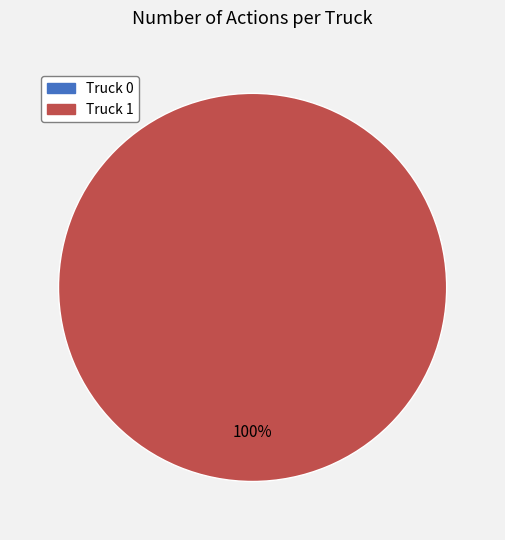

To the nearest percent, what portion does Truck 1 represent?

100%